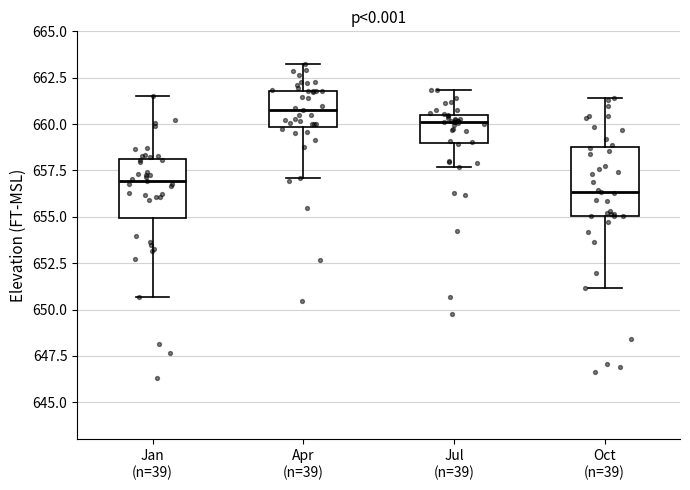

Where does the upper whisker of the box for Oct (n=39) end on the y-axis? The values are not printed on the chart, so give them approximately, as read against the axis.

661.5